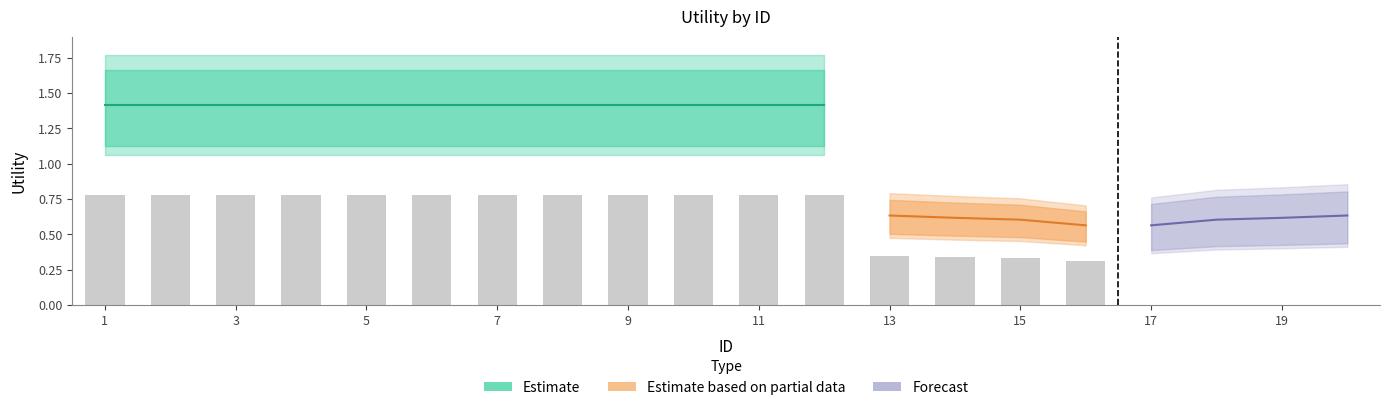

What is the value of the Forecast bar at the 15th from the left?

0.7